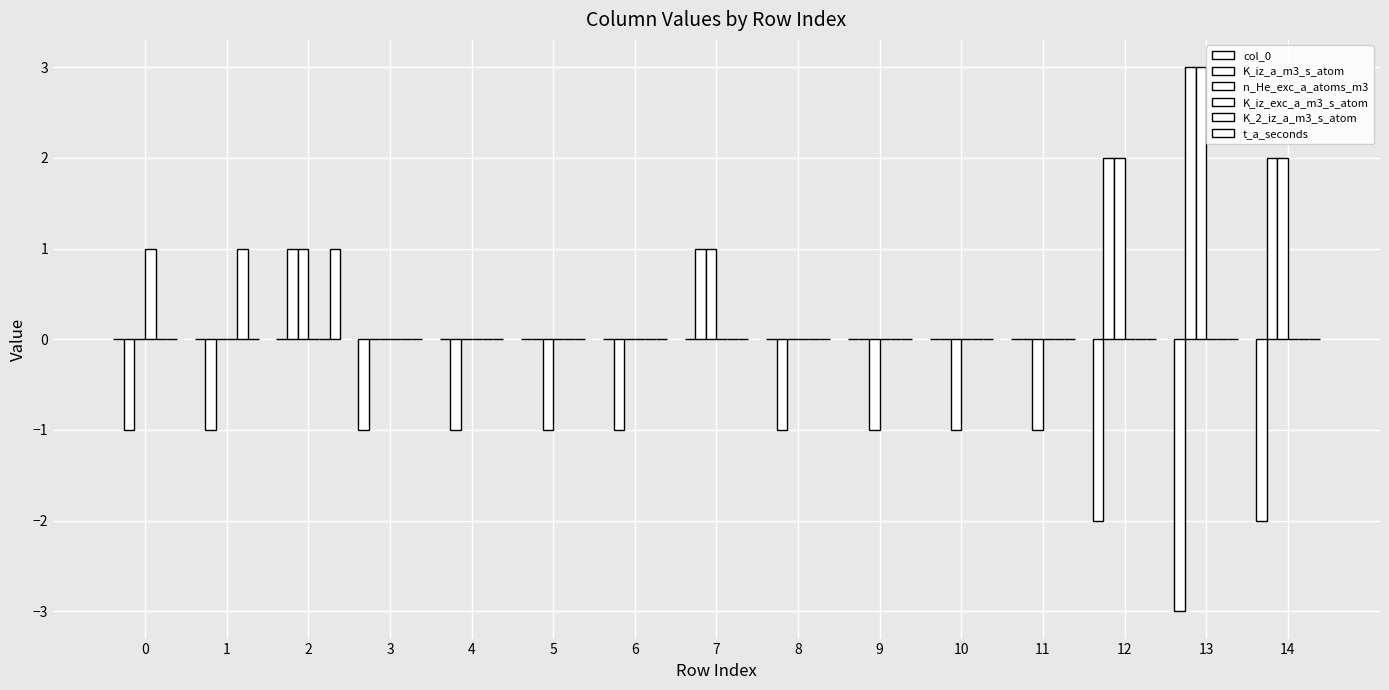

What is the maximum value for K_iz_a_m3_s_atom?

3